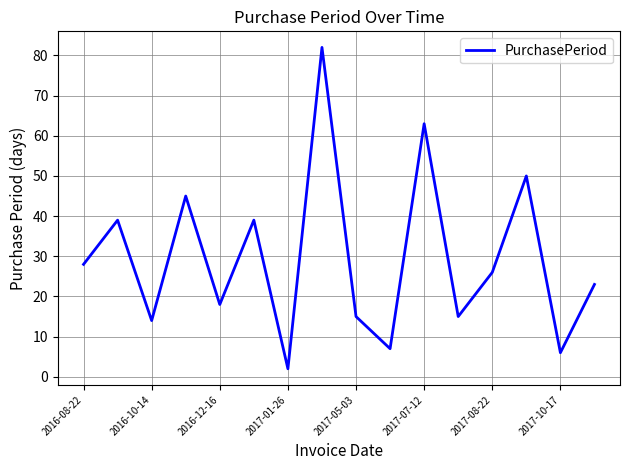

Is this an area chart (filled region under the line)?

No